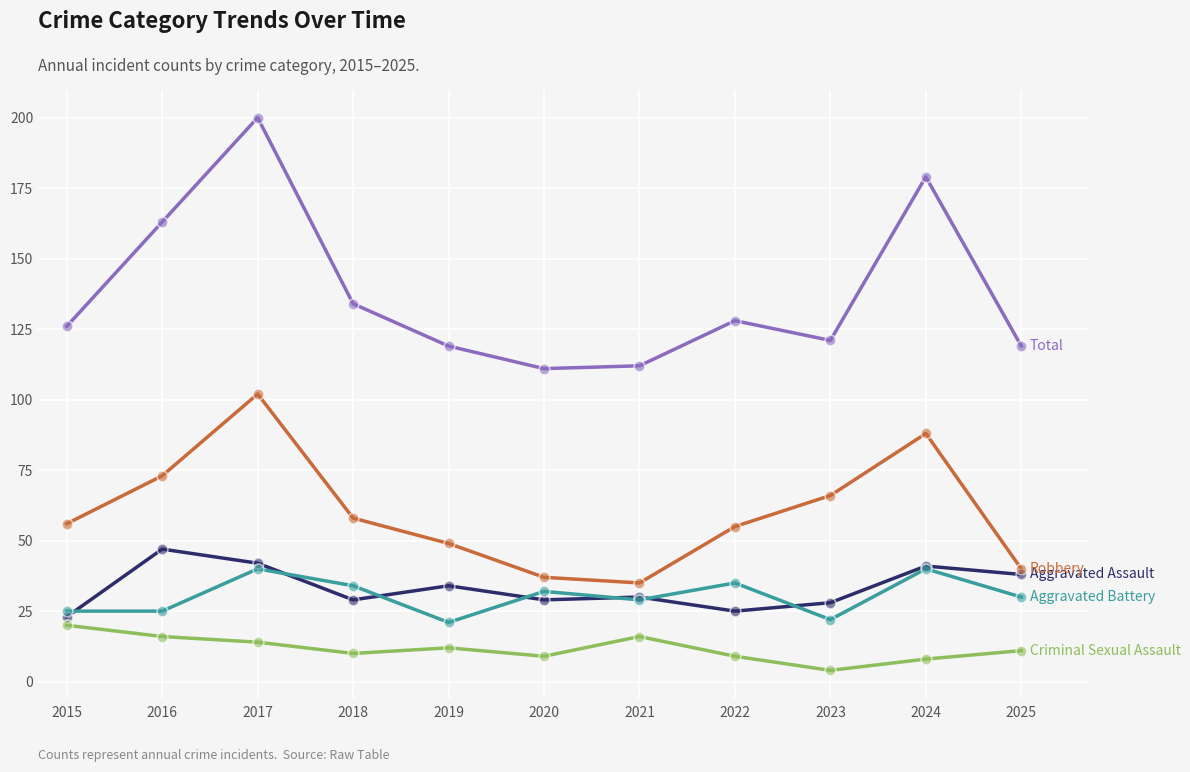

What is the total value across all series at 2019?

235